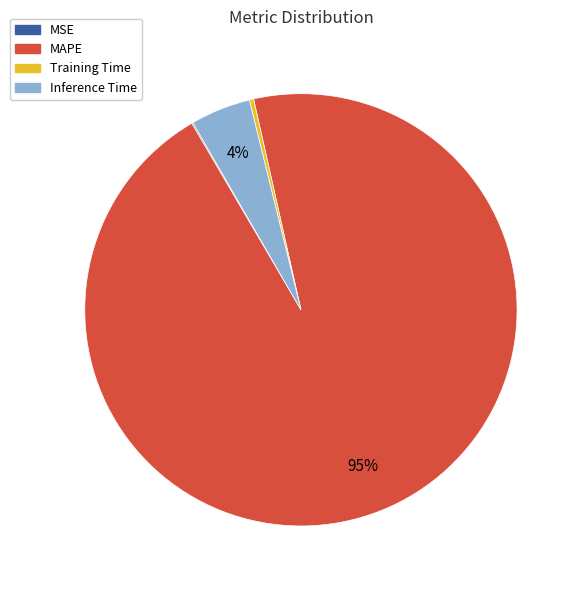

To the nearest percent, what portion does Inference Time represent?

4%